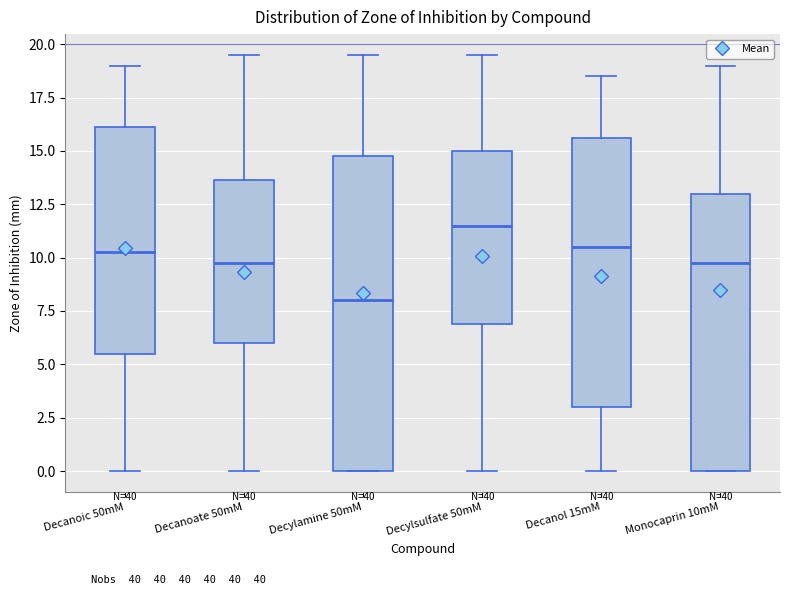

Where does the upper whisker of the box for Decylsulfate 50mM end on the y-axis? The values are not printed on the chart, so give them approximately, as read against the axis.

19.5